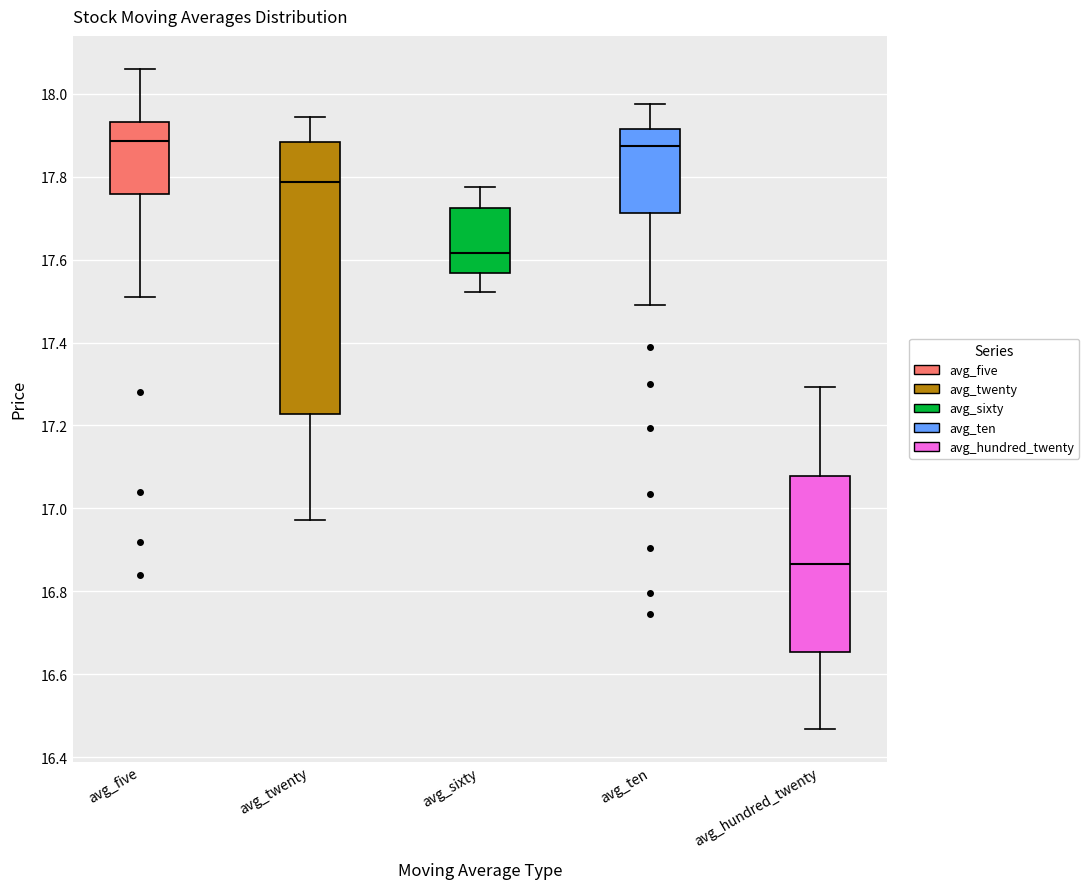

Comparing the boxes themselves (not the whiskers), which one is the tallest?

avg_twenty